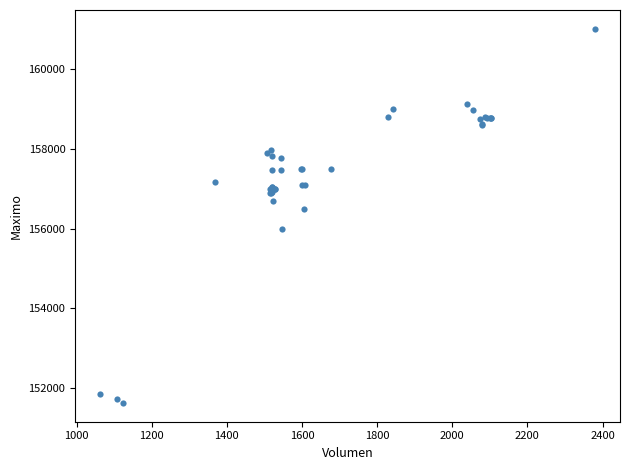

What Y value in the scatter plot is closest to 156316?

156500